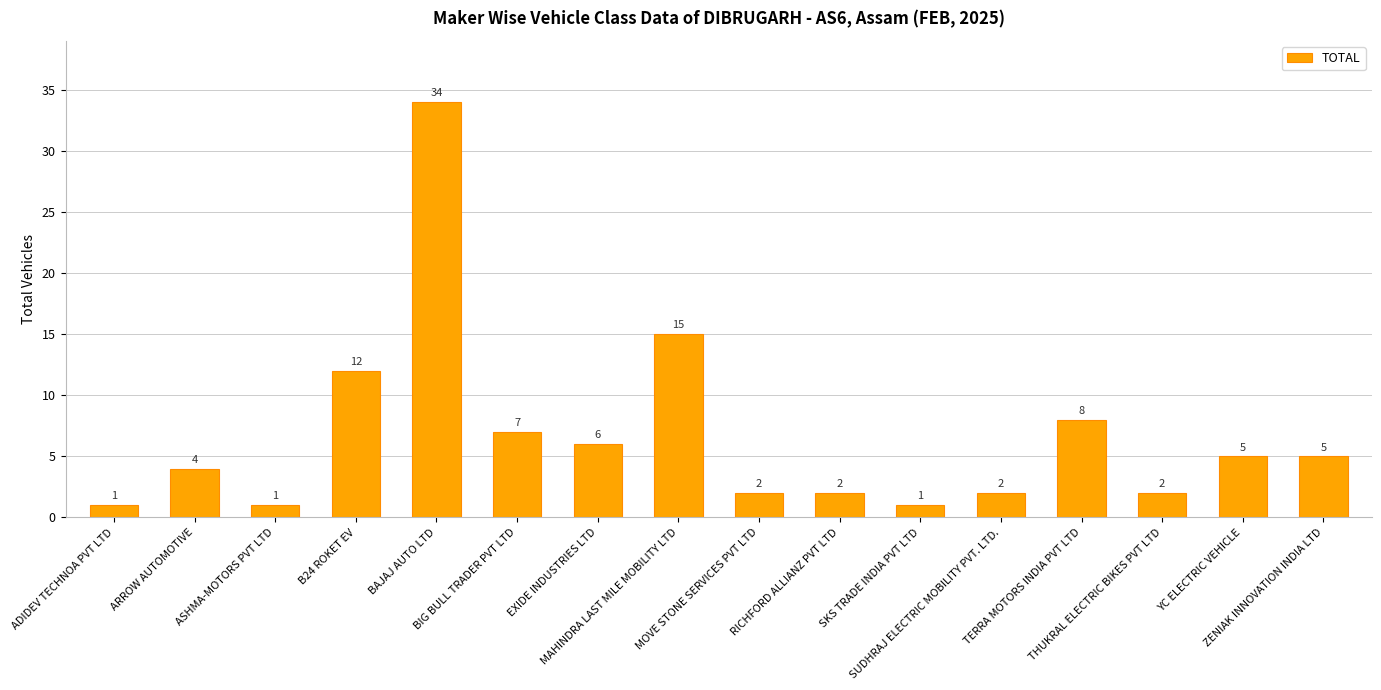

What is the value of the 1st bar from the left?

1